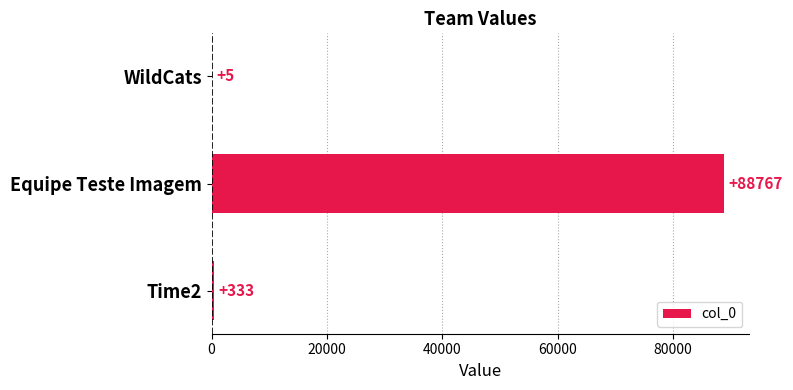

What is the sum of the values at Time2 and Equipe Teste Imagem?

89100